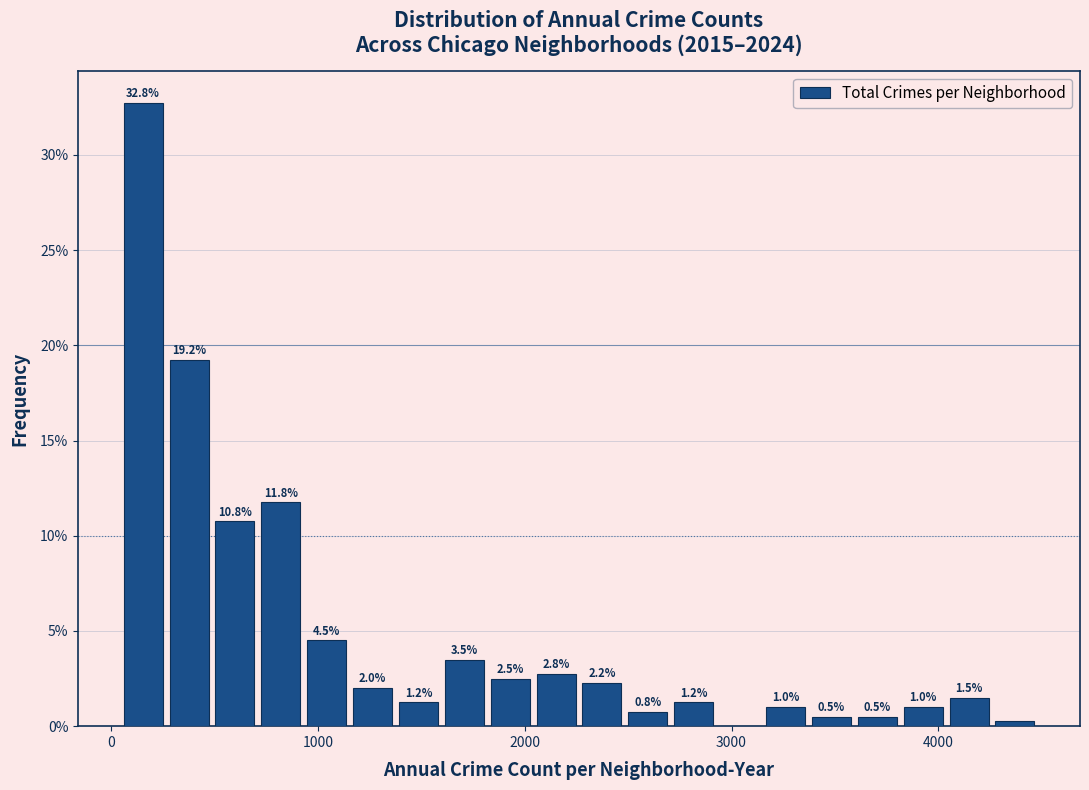

Around what value on the x-axis is the tallest bar? Give the approximate position of its centre, as read against the axis.

200